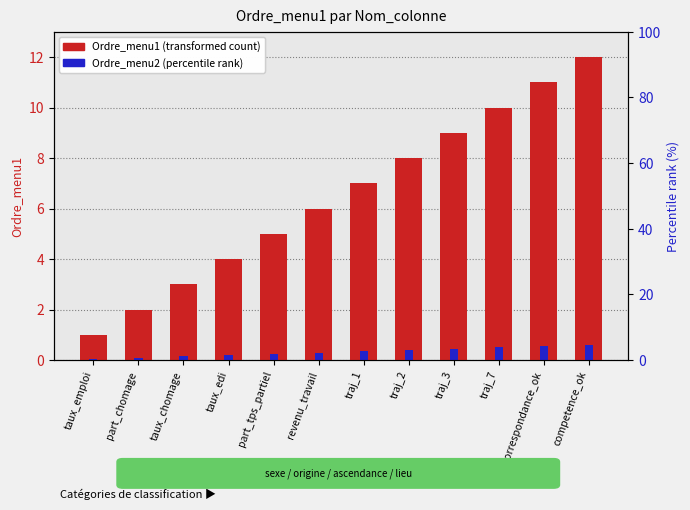

What is the difference between the maximum and minimum values in the Ordre_menu1 (transformed count) series?

11.0